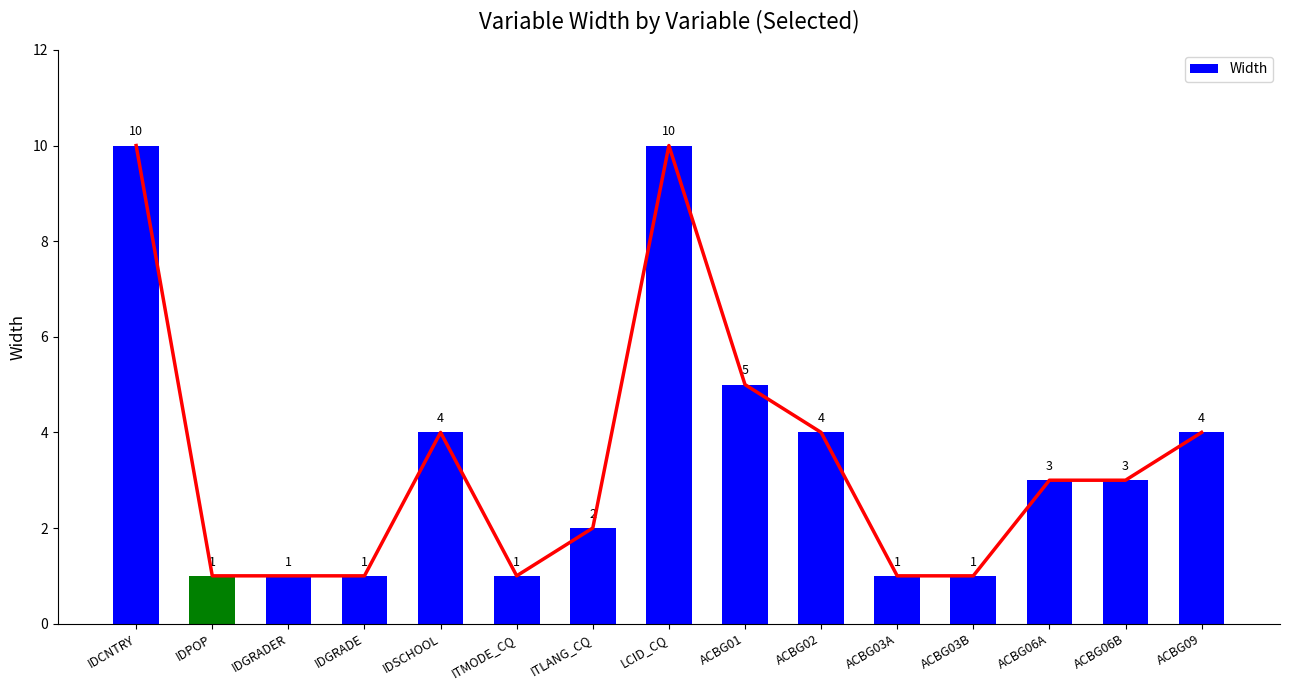

Which label corresponds to the largest value in the chart?

IDCNTRY